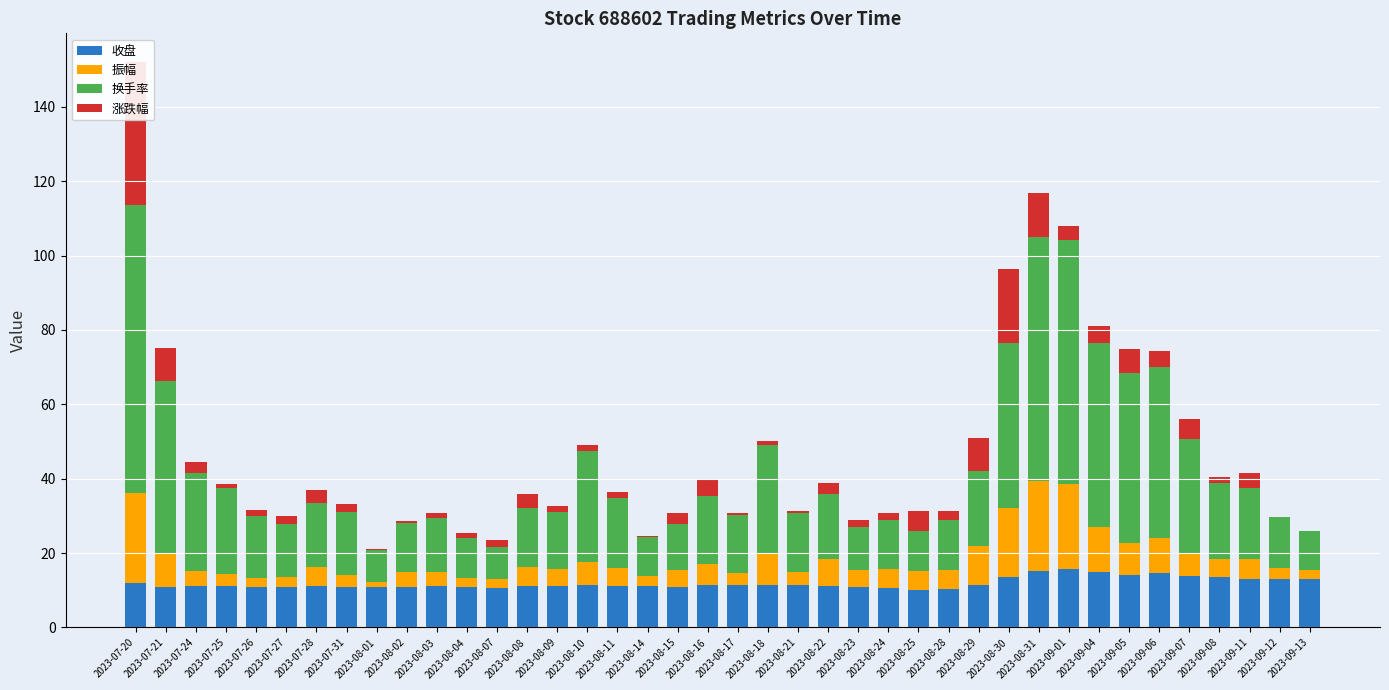

How many series are shown in this chart?

4